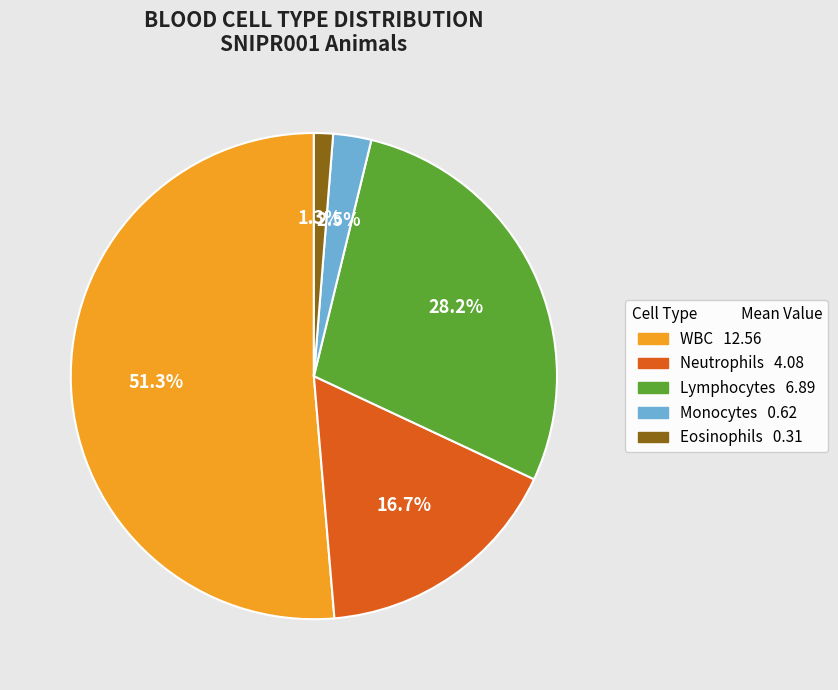

Is there a majority slice in this chart?

Yes